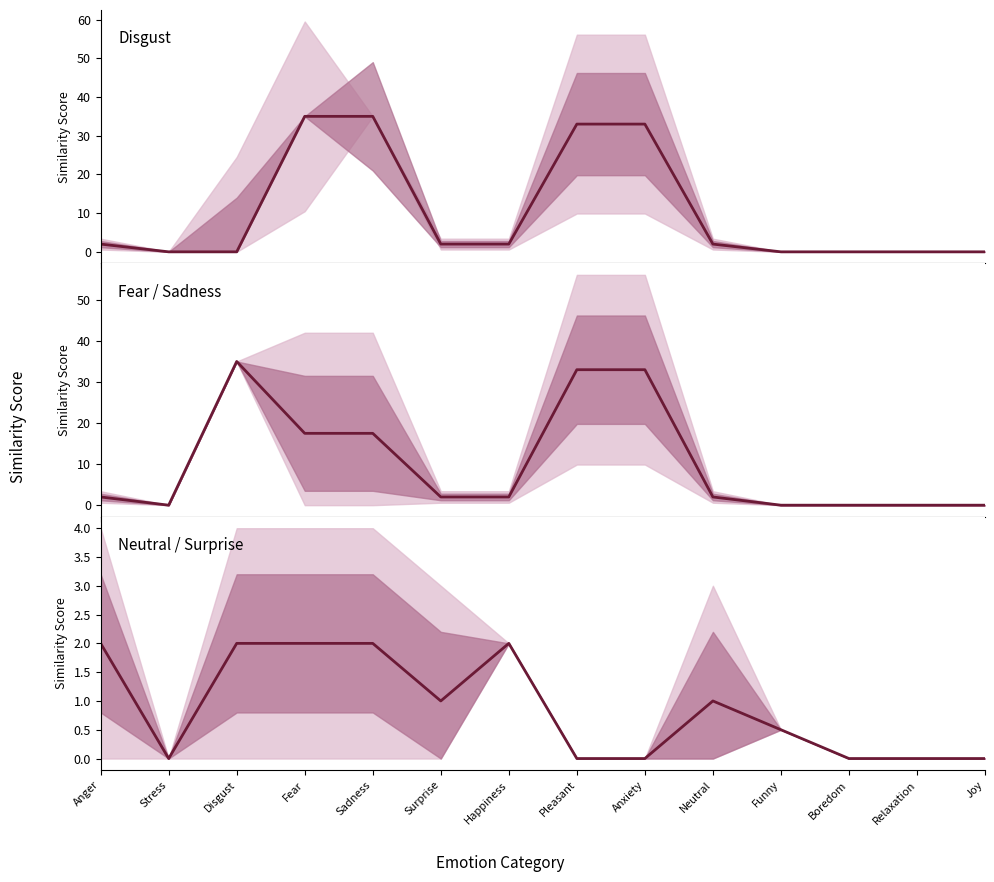

How many series are shown in this chart?

3